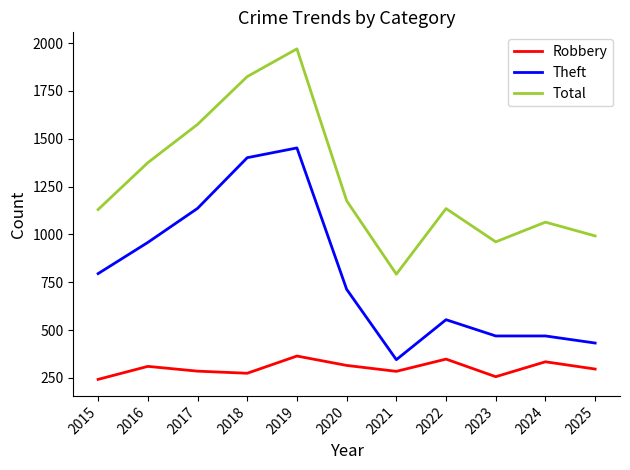

What is the sum of all Theft values?

8724